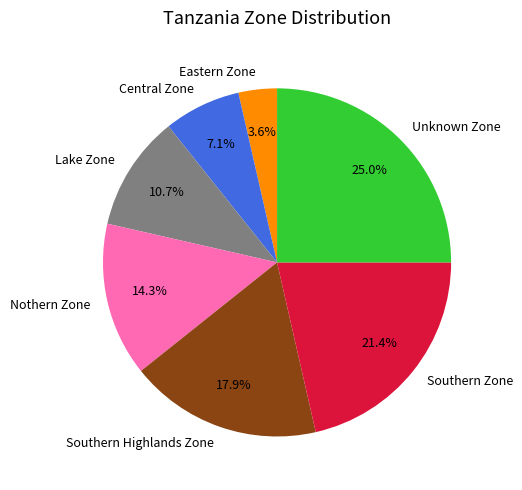

Count the number of slices in the pie.

7